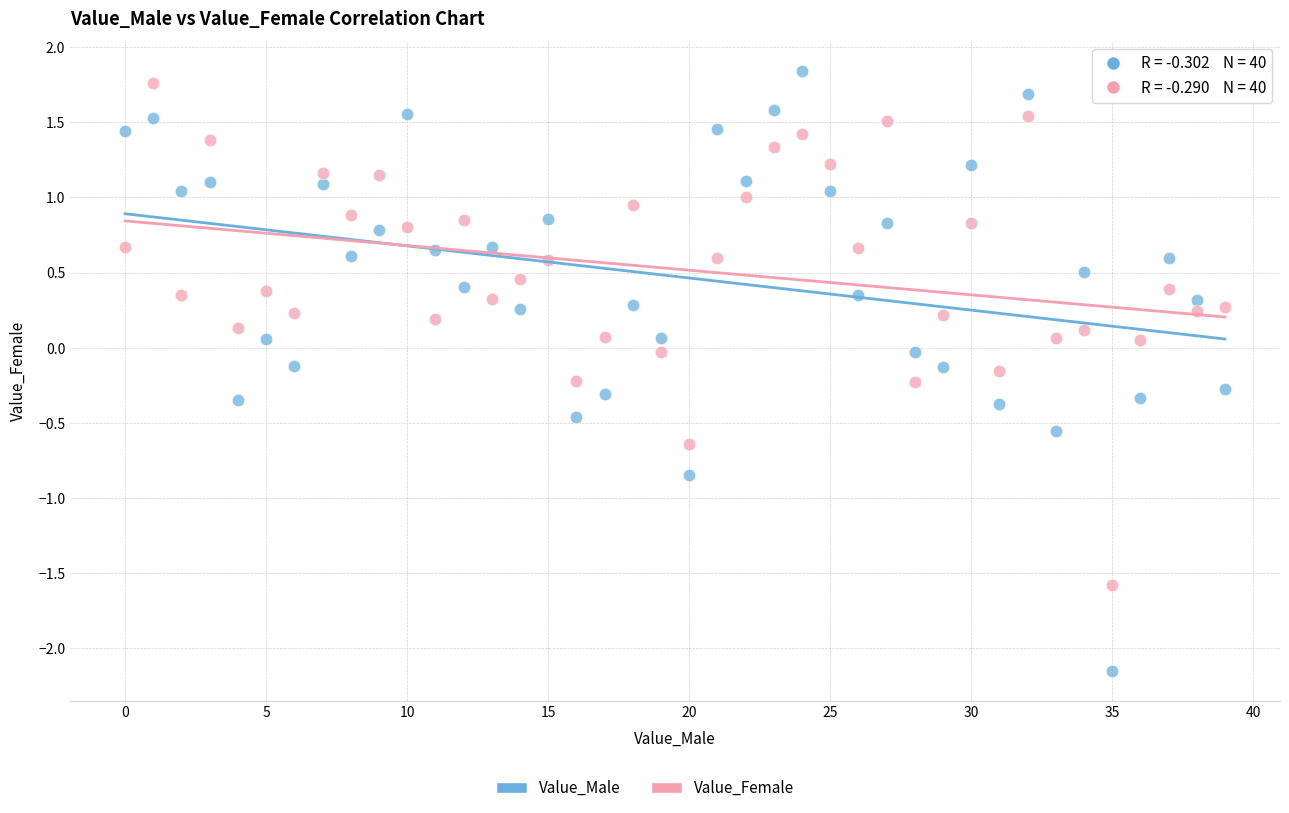

Which series contains the lowest Y value?

Value_Male